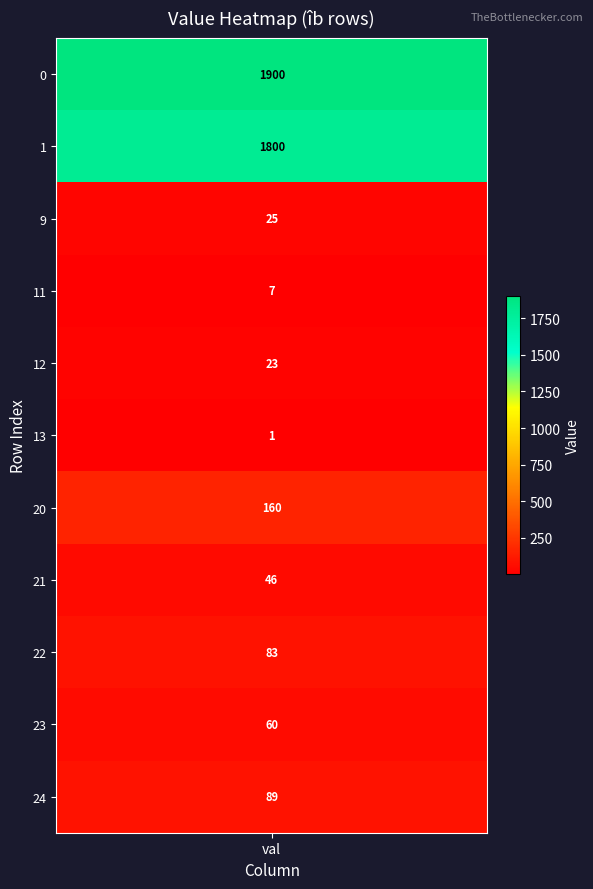

Which has a higher value, 23 or 1?

1